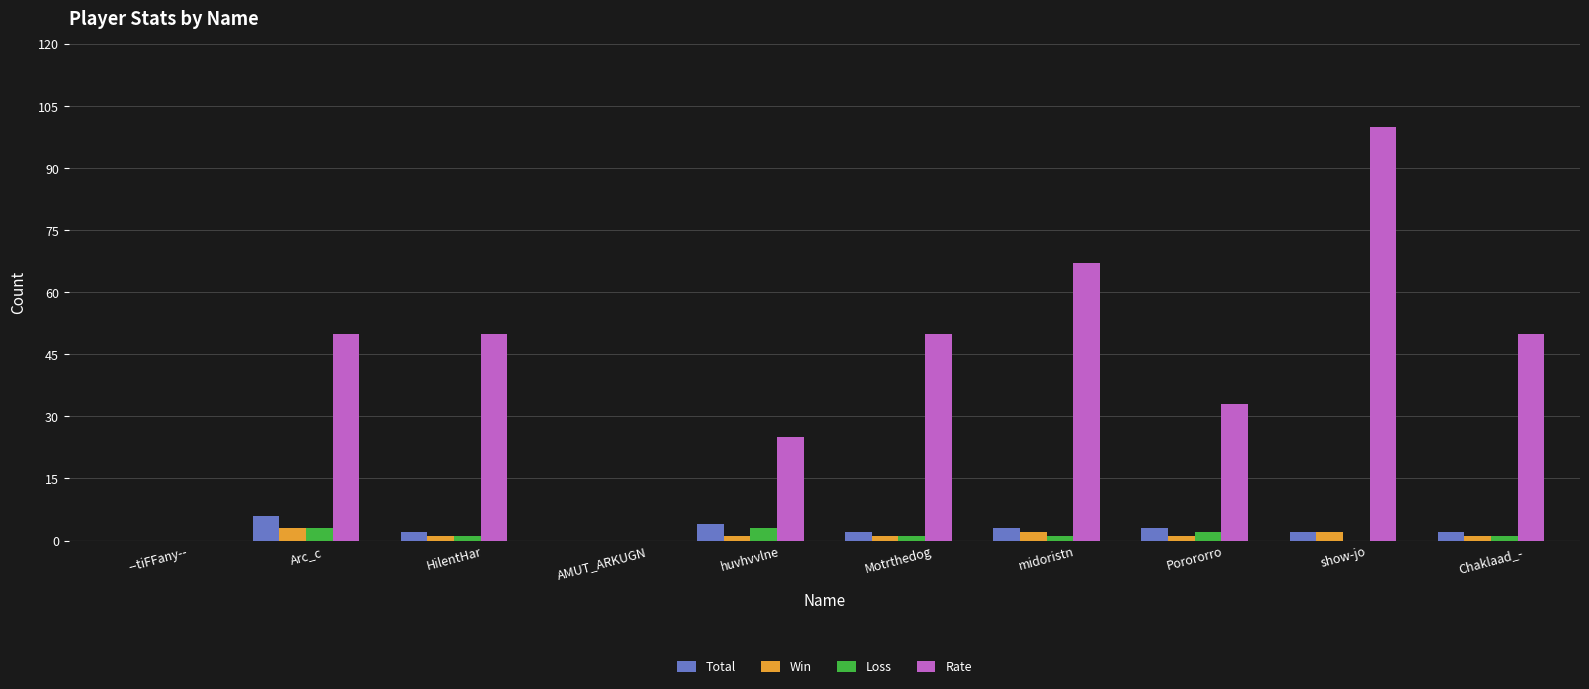

What is the sum of the Win values at AMUT_ARKUGN and Motrthedog?

1